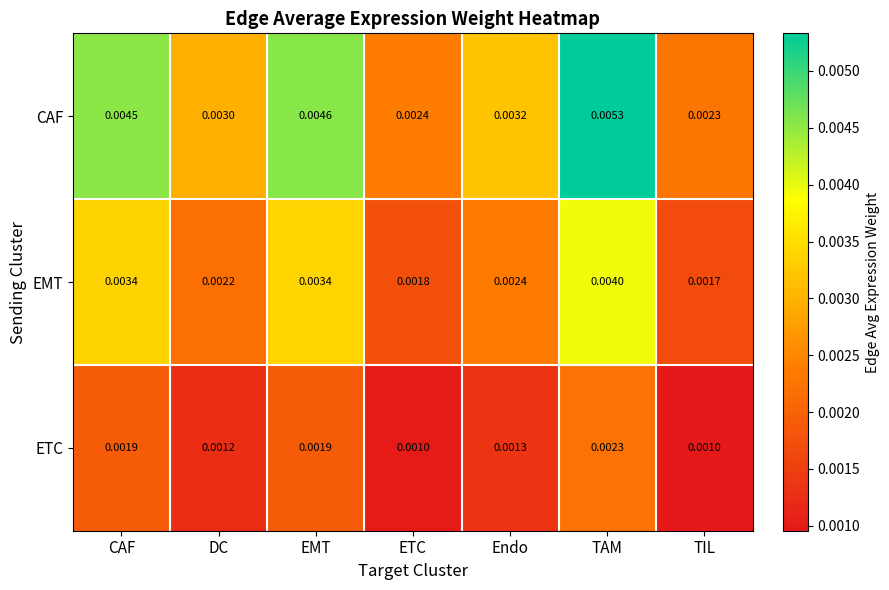

Which category has the highest value in the EMT series?

TAM